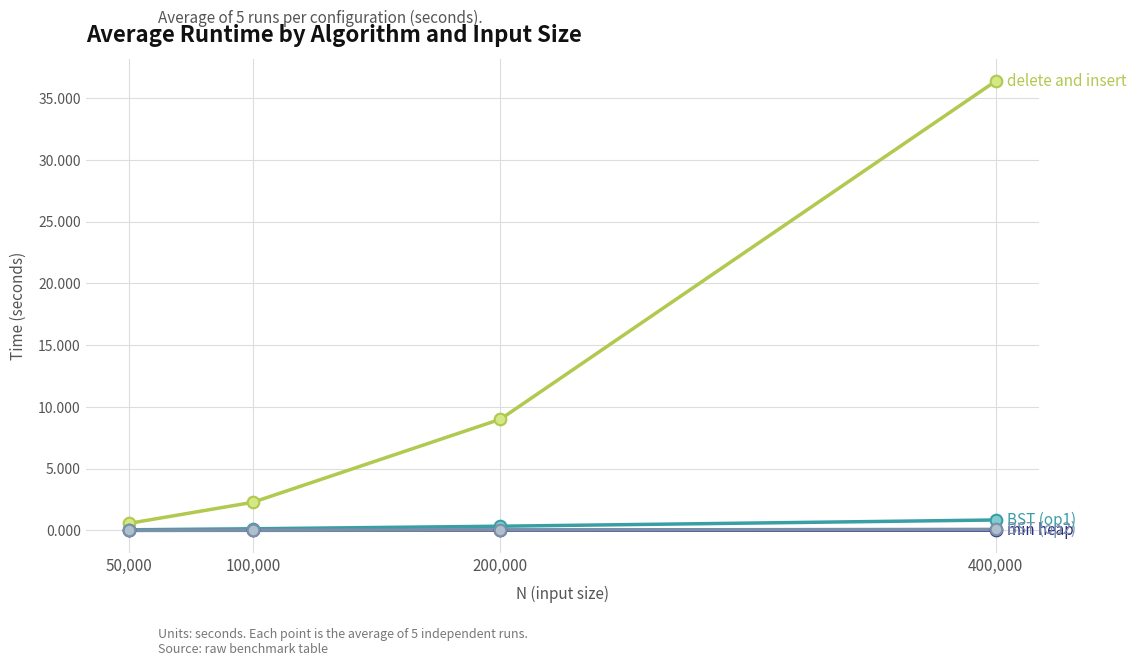

At which category is the sum across all series the highest?

400,000